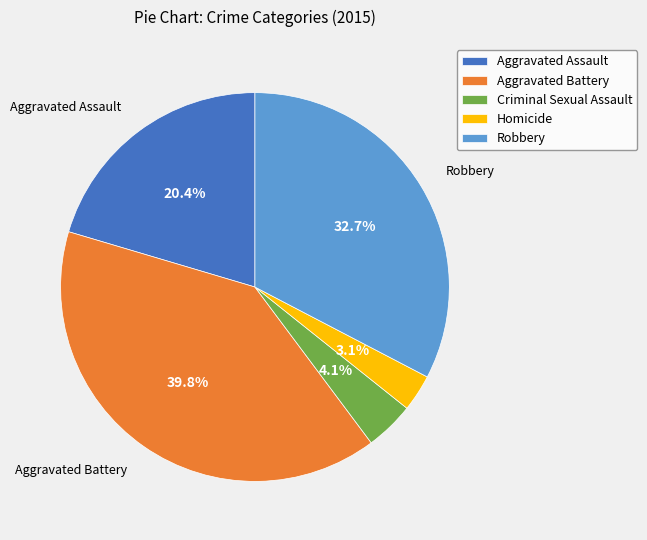

True or false: Aggravated Assault accounts for 29% of the total.

False